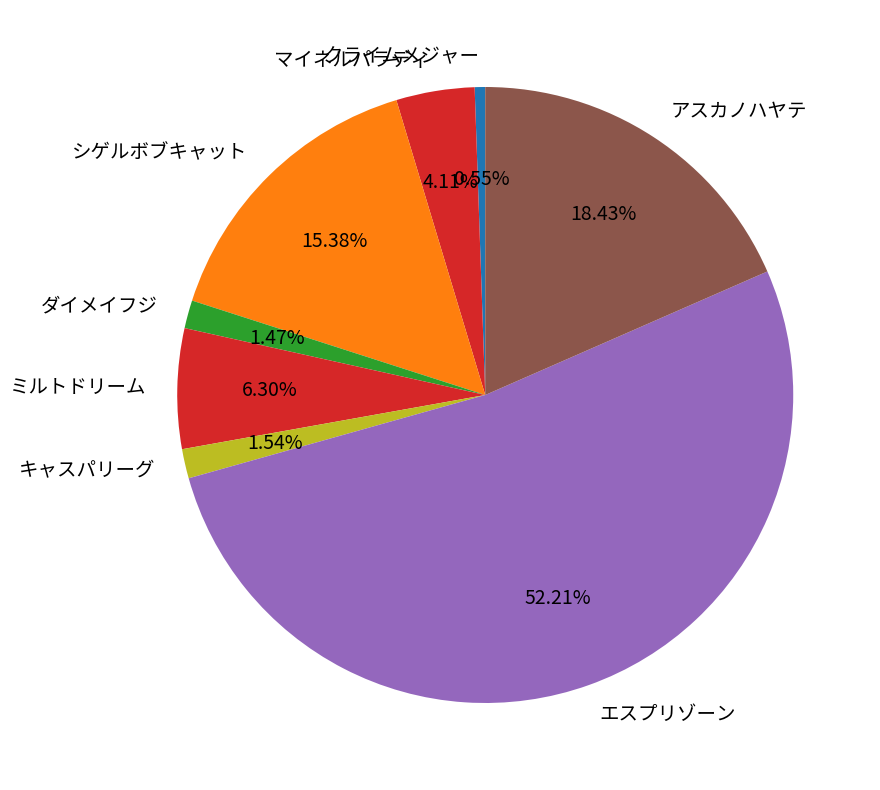

What is the ratio of the value at ミルトドリーム to the value at キャスパリーグ?

4.1